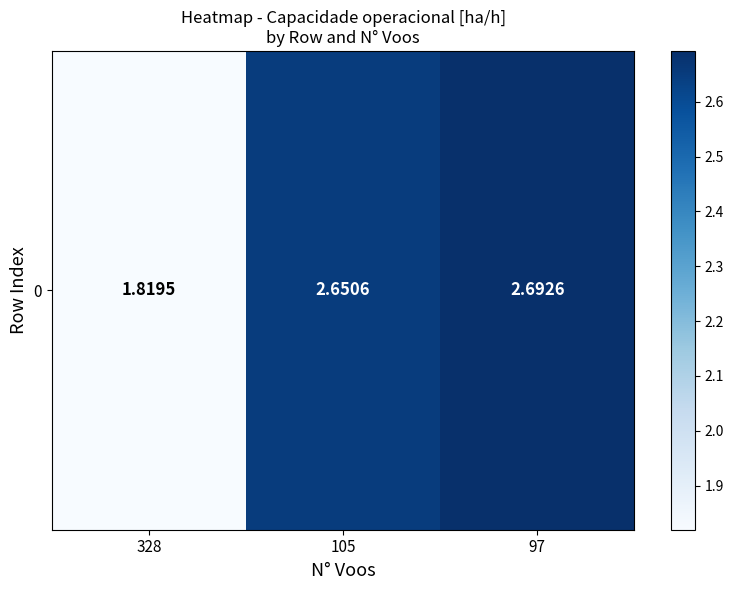

What is the change in value from 328 to 97?

+0.9